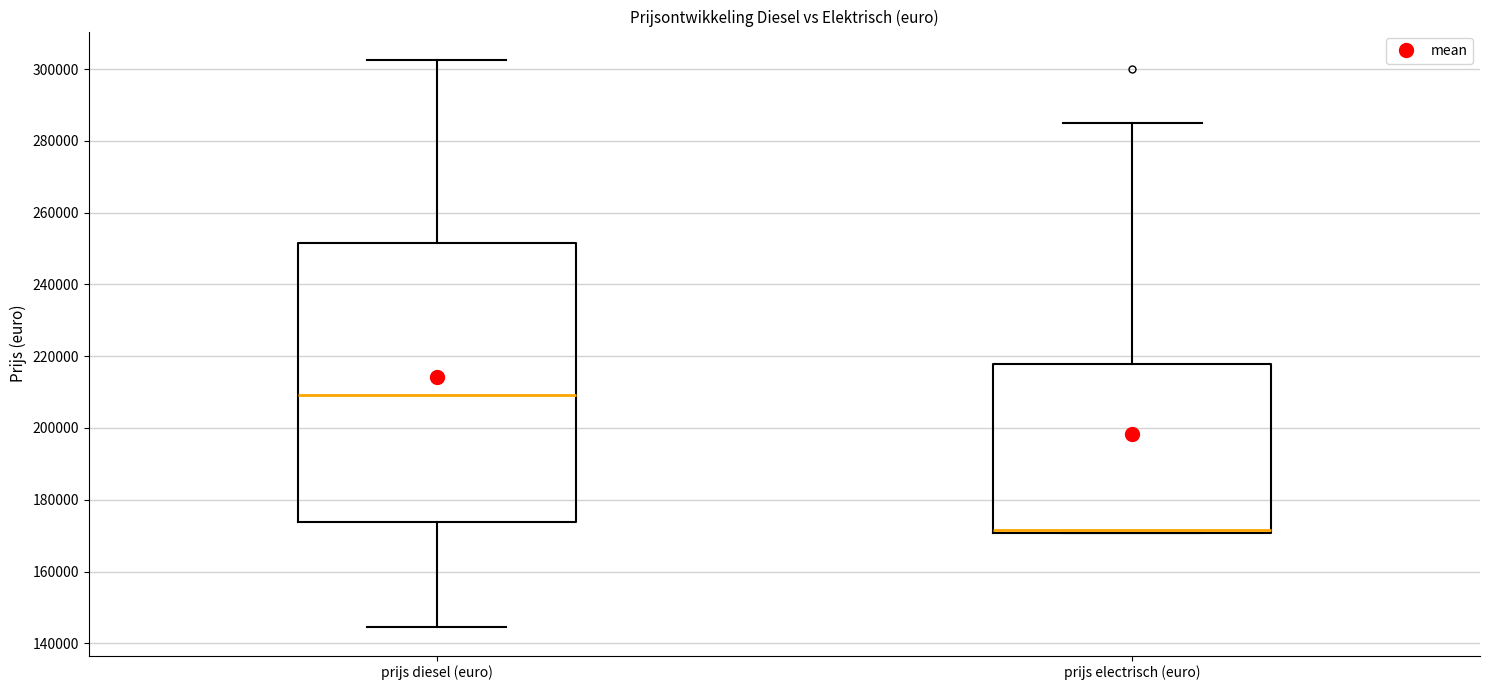

Where does the median line of the box for prijs diesel (euro) sit on the y-axis? The values are not printed on the chart, so give them approximately, as read against the axis.

210000